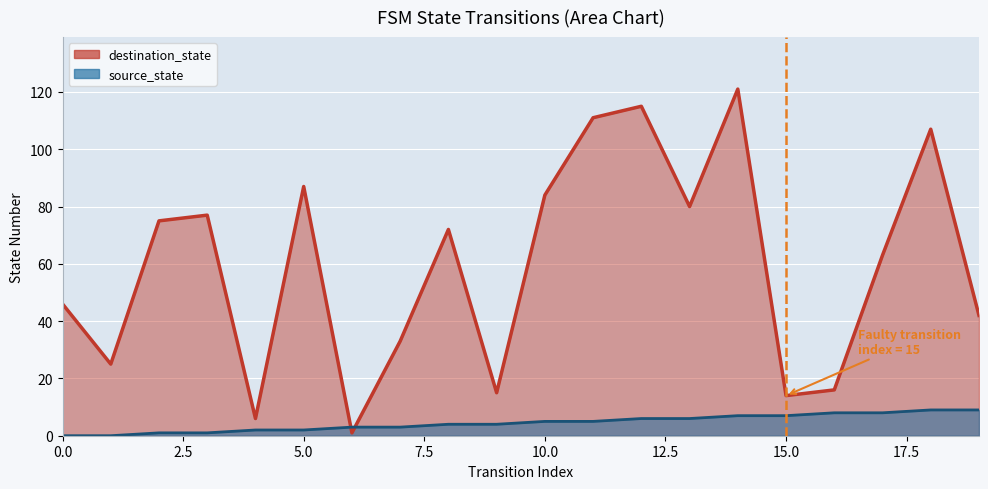

What is the value of the destination_state point at the 15th from the left?

121